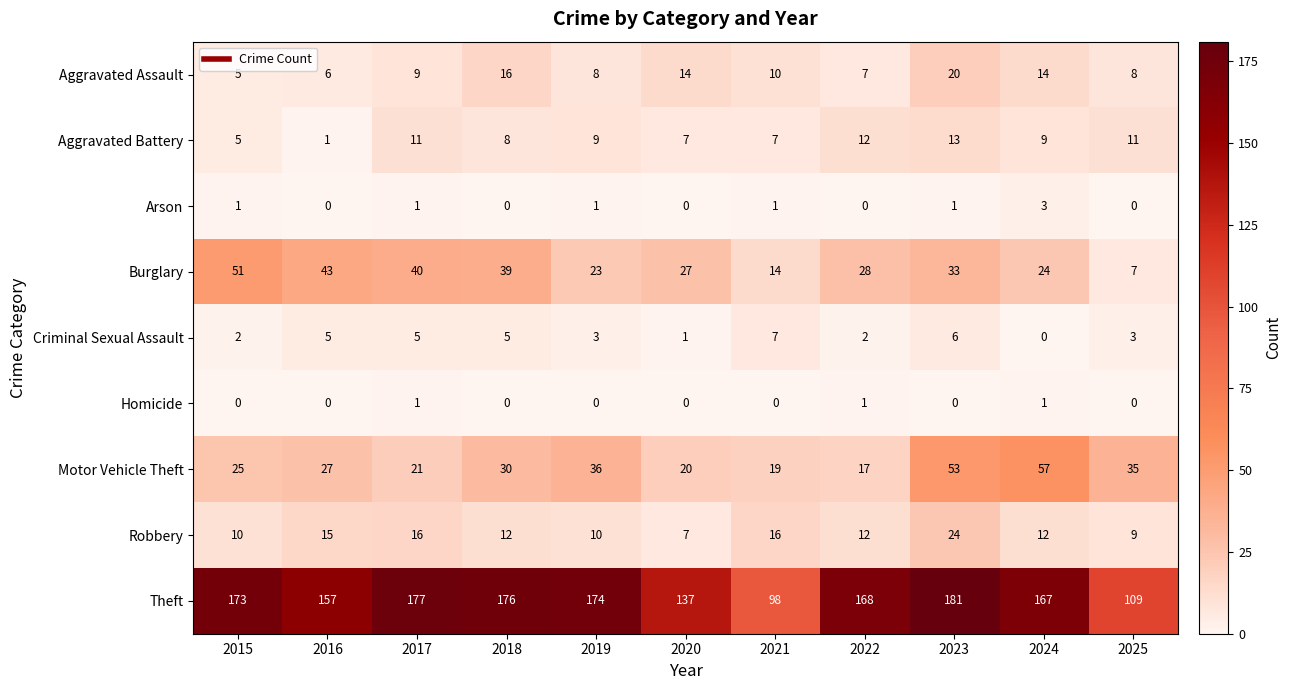

Rank the series by their maximum value, from lowest to highest.

Homicide, Arson, Criminal Sexual Assault, Aggravated Battery, Aggravated Assault, Robbery, Burglary, Motor Vehicle Theft, Theft